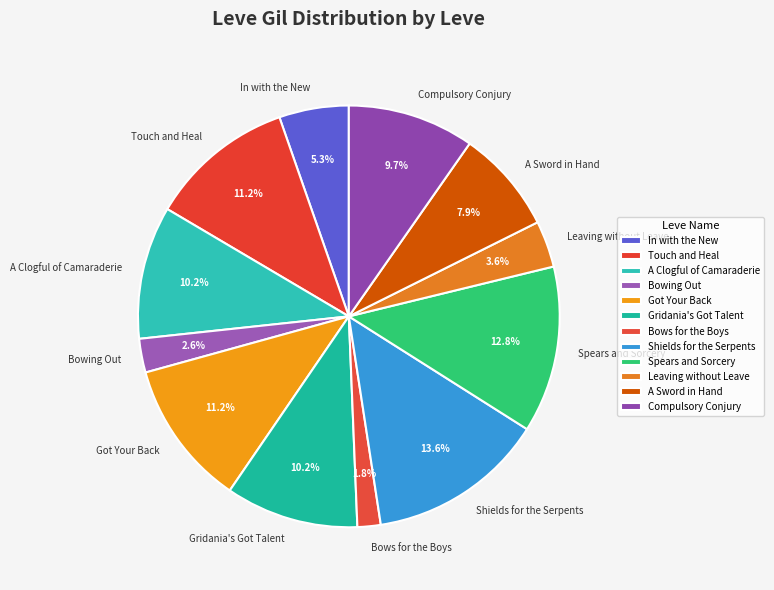

Is there a majority slice in this chart?

No